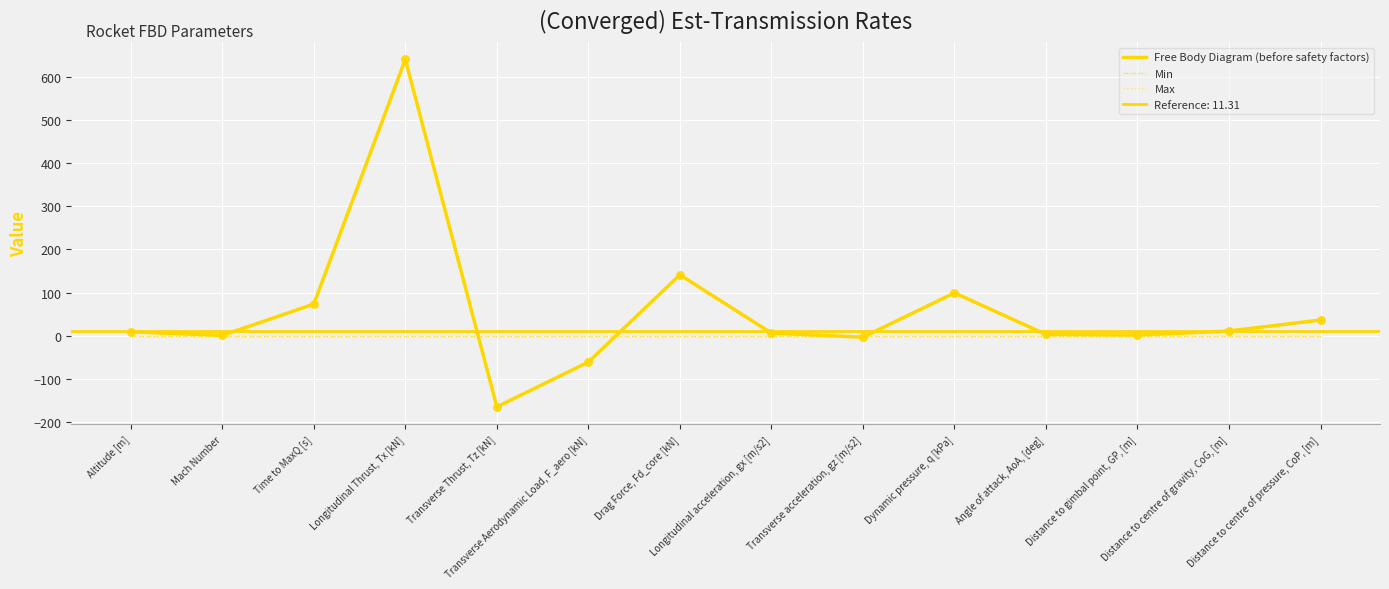

At which category is the sum across all series the highest?

Longitudinal Thrust, Tx [kN]